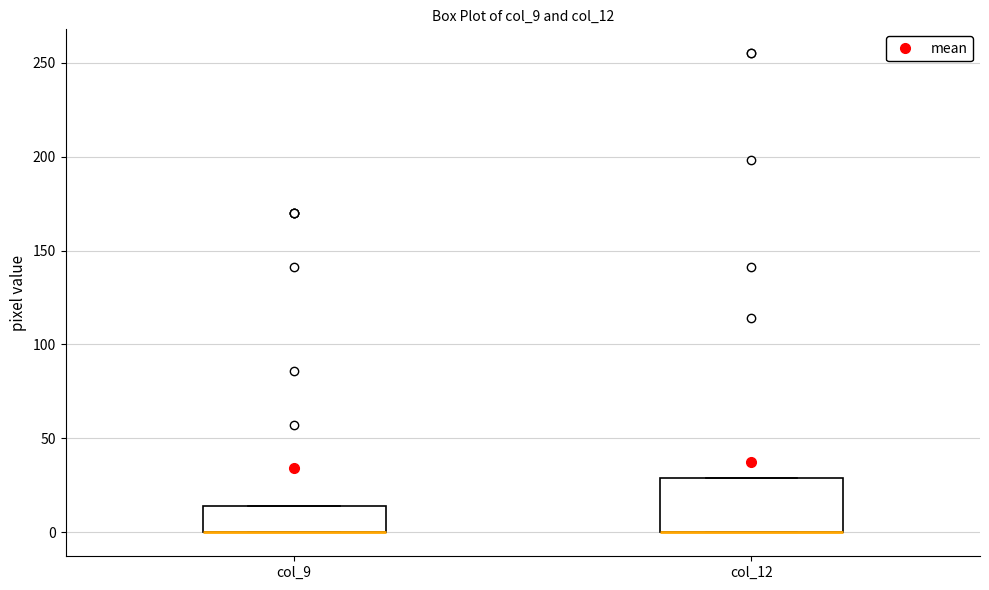

Comparing the boxes themselves (not the whiskers), which one is the tallest?

col_12